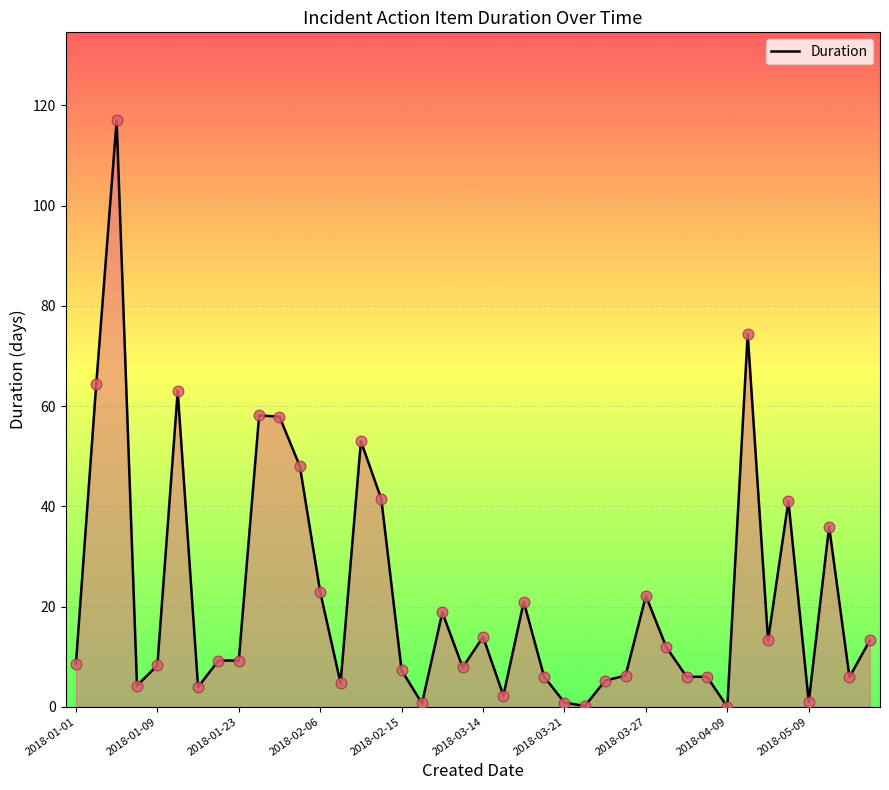

What is the greatest value displayed?

117.0